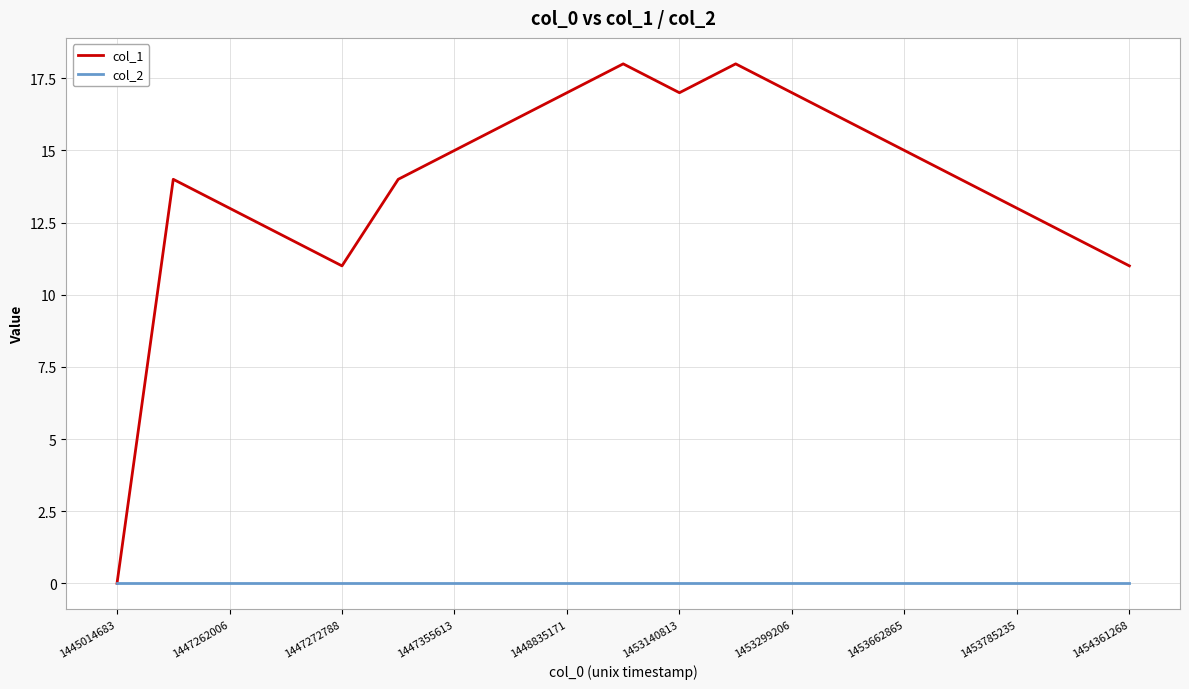

Rank the series by their average value, from highest to lowest.

col_1, col_2